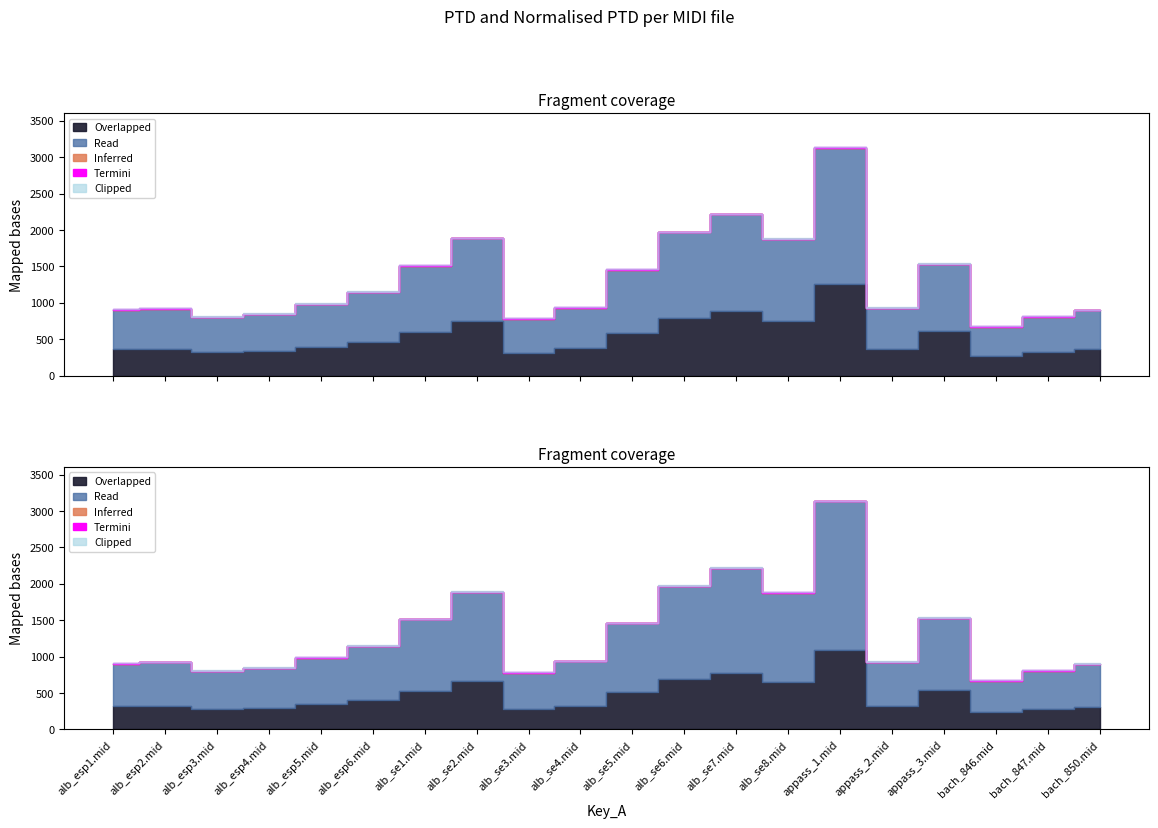

Reading left to right, extract all data points from this chart.

PTD: 904.3	919.4	801.3	845.2	983.8	1144.5	1511.7	1884.1	781.8	933.2	1456.8	1965.2	2212.9	1876.4	3131.4	925.2	1529.9	670.9	807.1	895.1
Normalised PTD: 904.3	919.4	801.3	845.2	983.8	1144.5	1511.7	1884.1	781.8	933.2	1456.8	1965.2	2212.9	1876.4	3131.4	925.2	1529.9	670.9	807.1	895.1